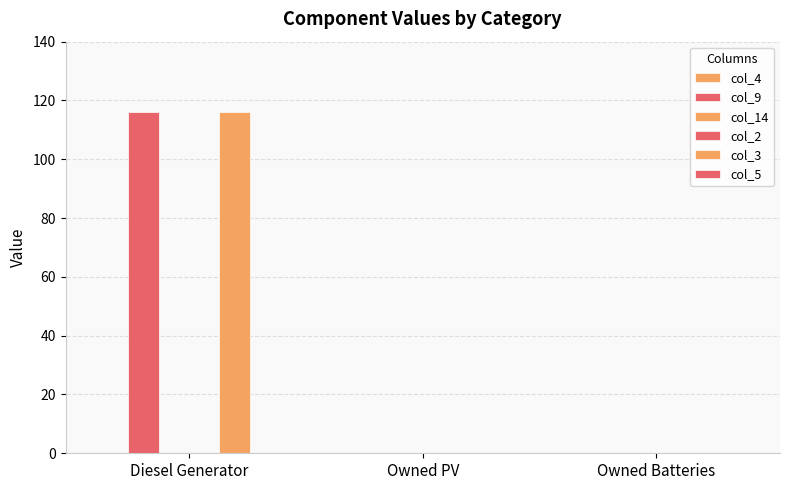

How many bars are there in each group?

6